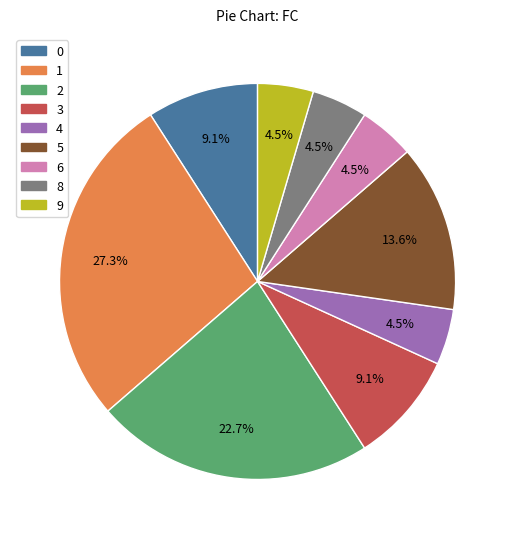

Do 5 and 3 together represent more than half of the pie?

No